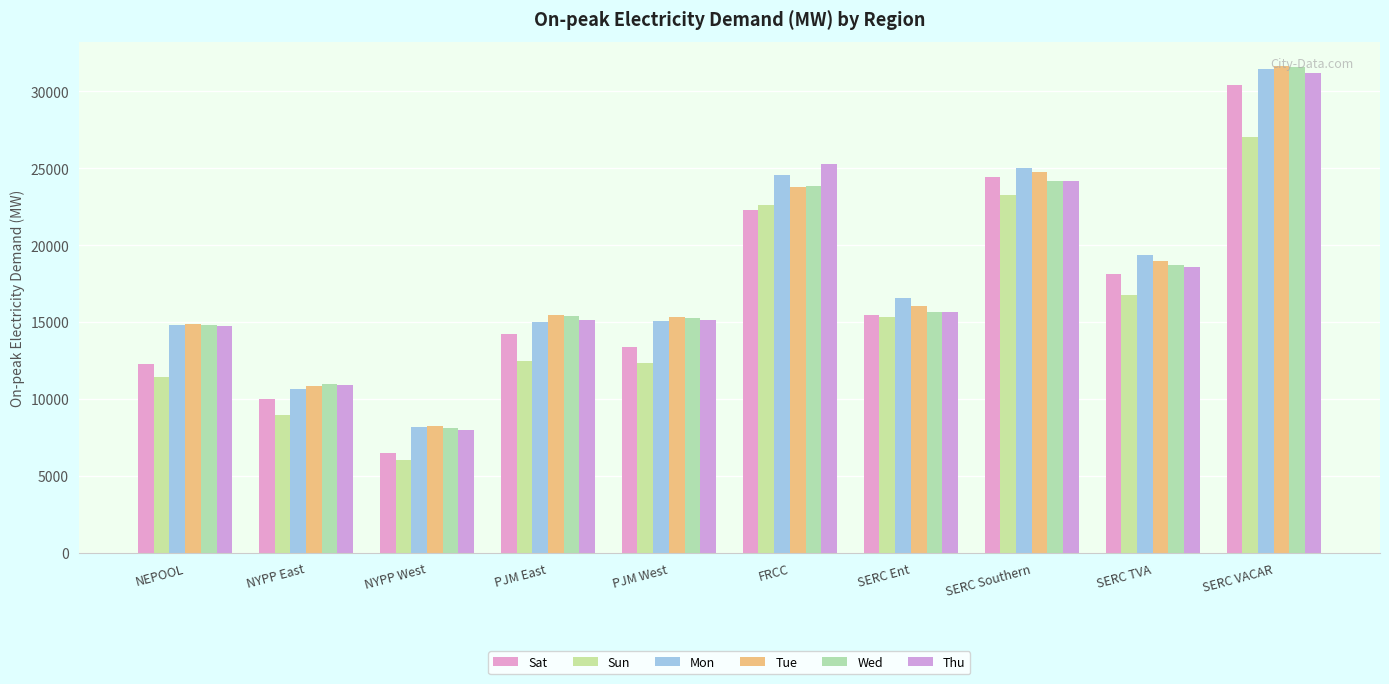

What is the total value across all series at NYPP East?

62306.2